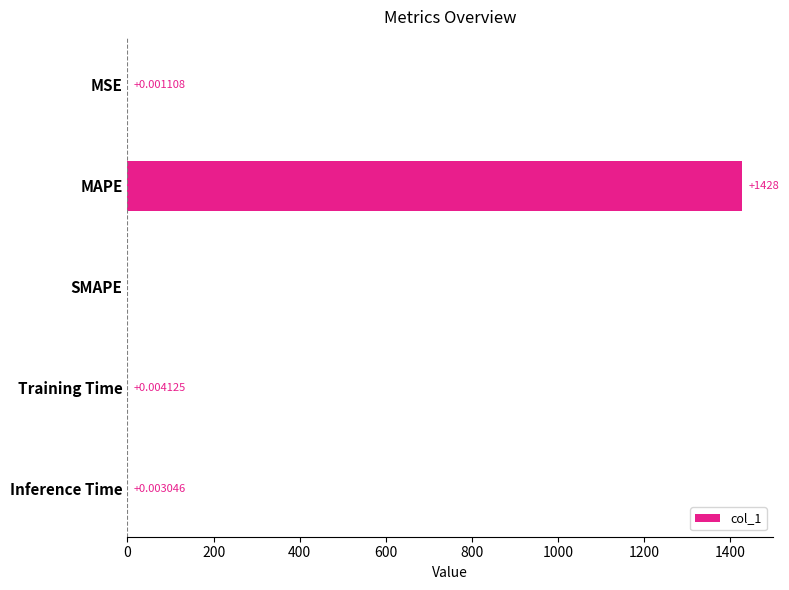

Which has a higher value, Inference Time or SMAPE?

Inference Time